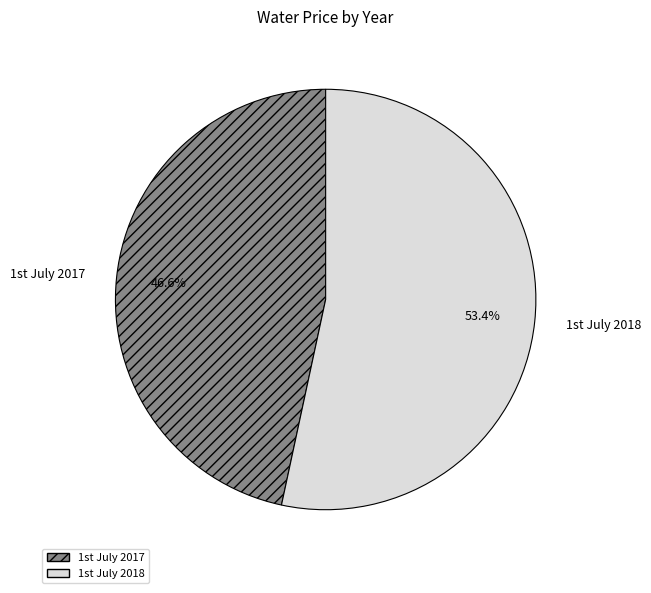

Which category accounts for the majority?

1st July 2018